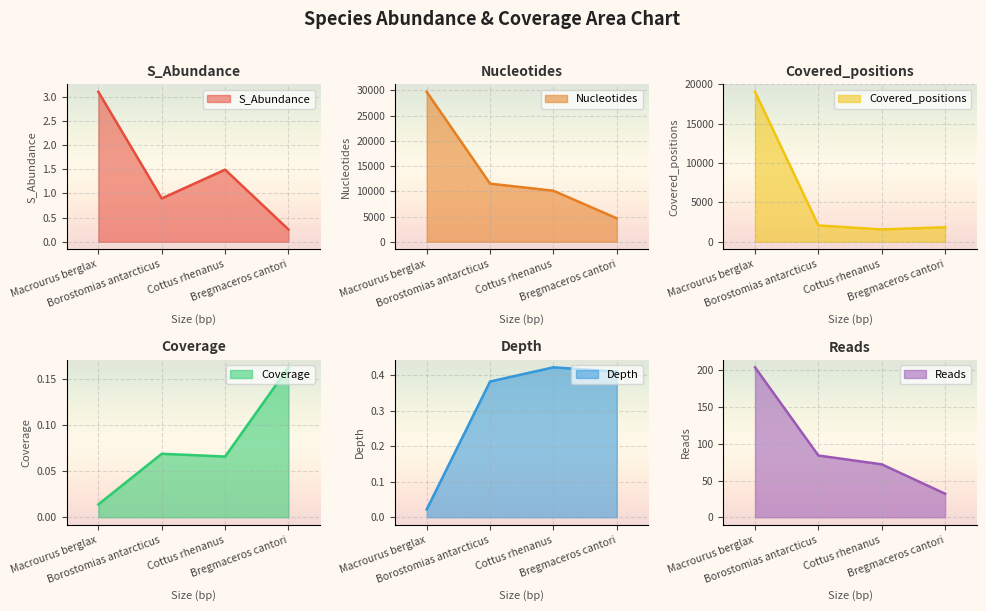

Reading left to right, extract all data points from this chart.

S_Abundance: 3.1	0.9	1.5	0.3
Nucleotides: 29696.0	11508.0	10106.0	4643.0
Covered_positions: 19065.0	2076.0	1566.0	1841.0
Coverage: 0.0	0.1	0.1	0.2
Depth: 0.0	0.4	0.4	0.4
Reads: 204.0	84.0	72.0	32.0